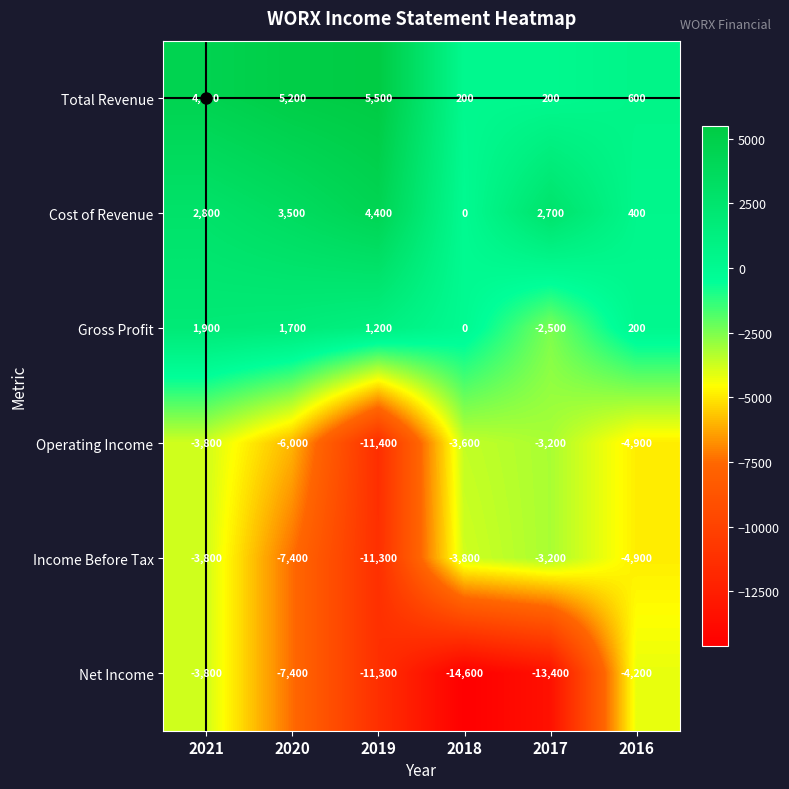

At which category does the chart reach its peak across all series?

2019